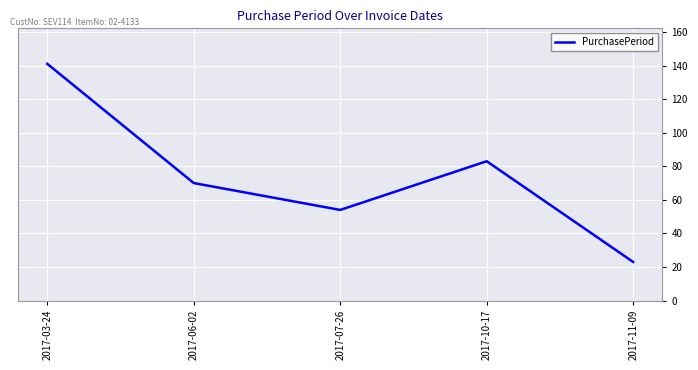

Which has a higher value, 2017-10-17 or 2017-03-24?

2017-03-24